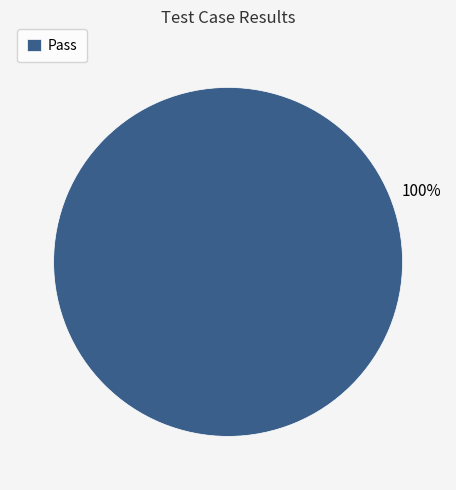

Which slice represents more than half of the pie?

Pass